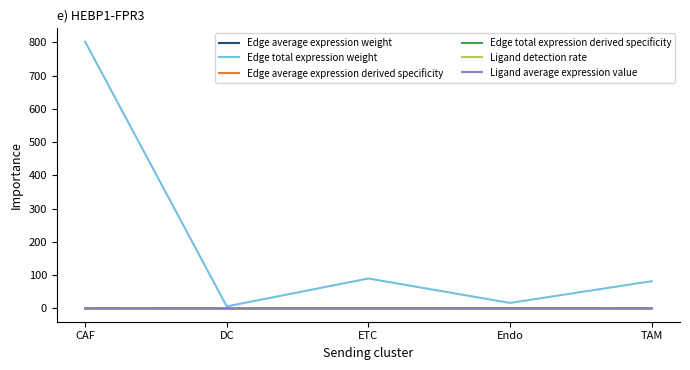

Between DC and ETC, which series saw the biggest shift?

Edge total expression weight